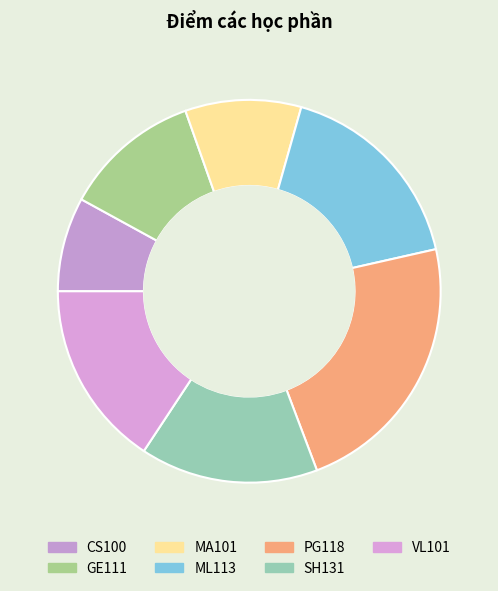

True or false: PG118 accounts for 34% of the total.

False